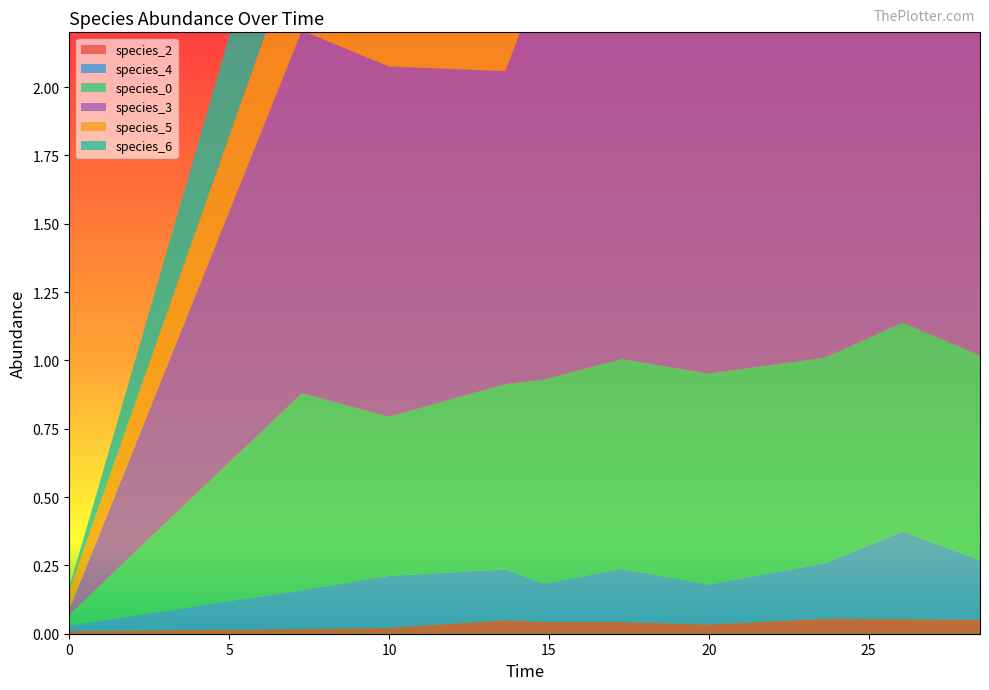

Reading left to right, extract all data points from this chart.

species_2: 0=0.0	1=0.0	2=0.0	3=0.0	4=0.0	5=0.0	6=0.0	7=0.1	8=0.1	9=0.1
species_4: 0=0.0	1=0.1	2=0.2	3=0.2	4=0.1	5=0.2	6=0.1	7=0.2	8=0.3	9=0.2
species_0: 0=0.0	1=0.7	2=0.6	3=0.7	4=0.7	5=0.8	6=0.8	7=0.8	8=0.8	9=0.7
species_3: 0=0.0	1=1.3	2=1.3	3=1.1	4=1.5	5=1.5	6=1.4	7=1.7	8=1.7	9=1.8
species_5: 0=0.1	1=0.4	2=0.3	3=0.5	4=0.4	5=0.5	6=0.4	7=0.3	8=0.5	9=0.4
species_6: 0=0.0	1=0.5	2=0.5	3=0.6	4=0.6	5=0.6	6=0.7	7=0.6	8=0.6	9=0.6